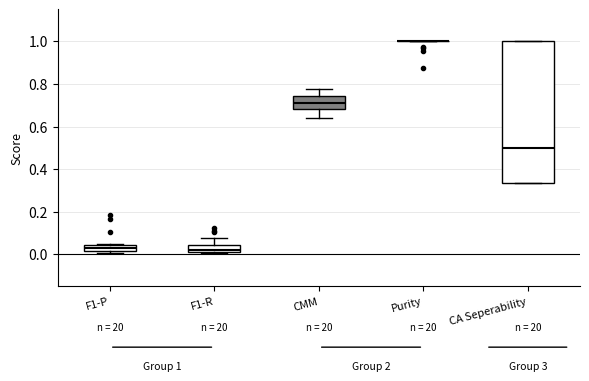

Which box is the tallest, from its lower edge to its upper edge?

CA Seperability